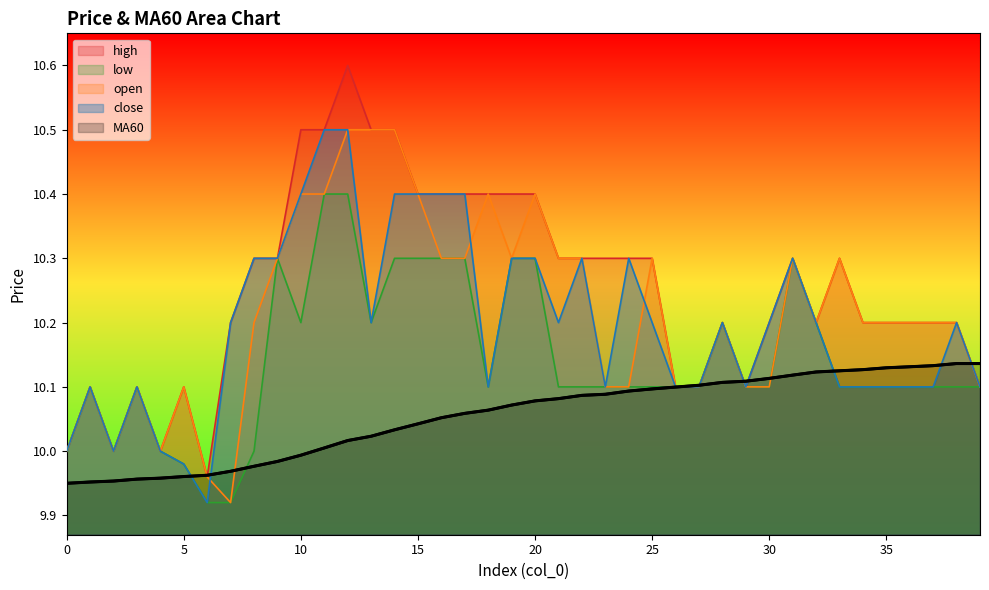

True or false: close has a value of 6.7 at 26.

False